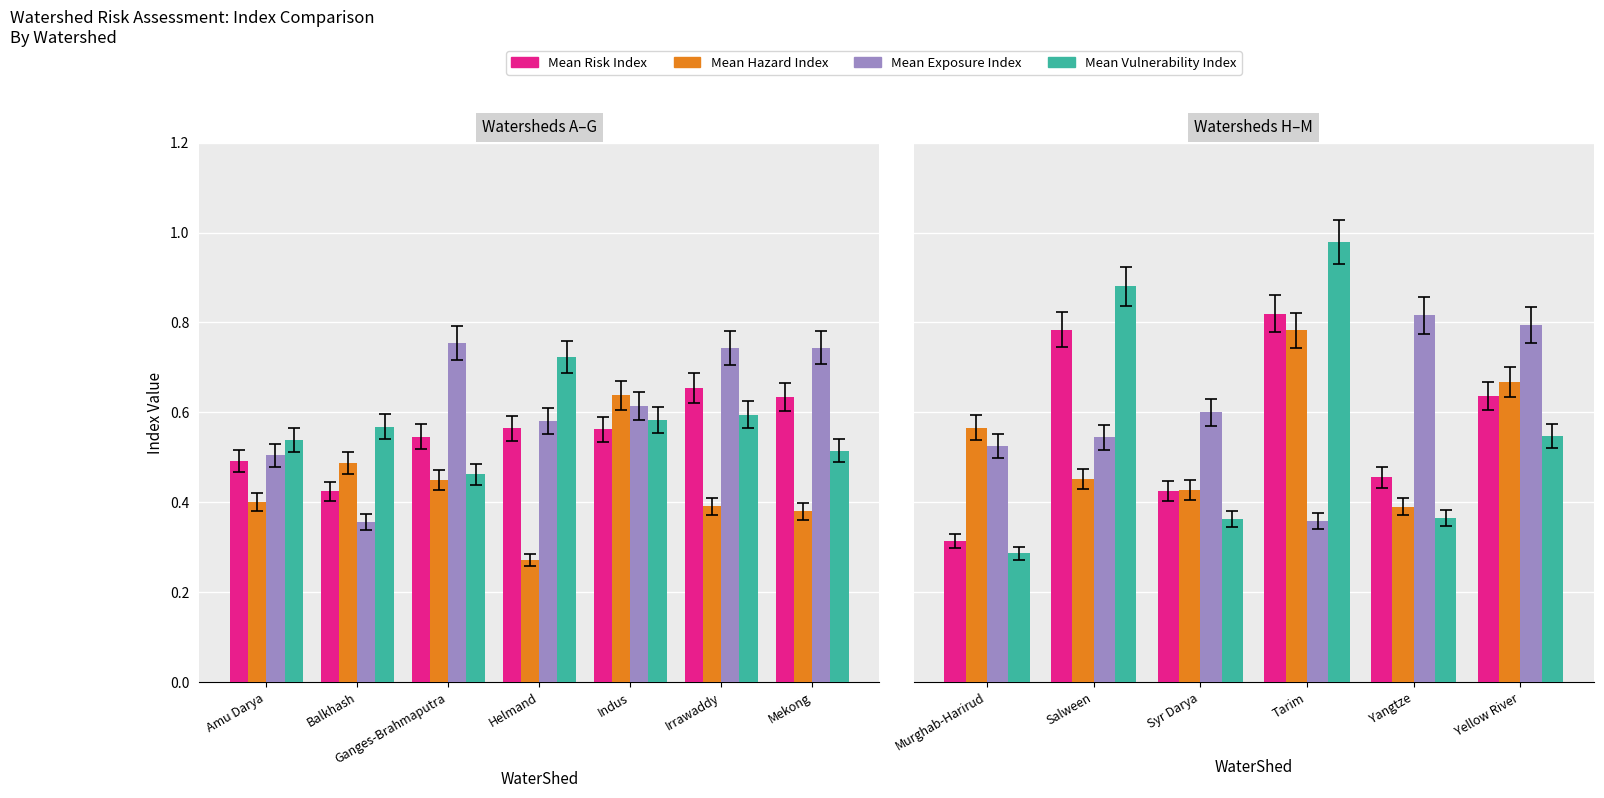

Is it true that Mean Exposure Index equals 0.4 at Syr Darya?

False